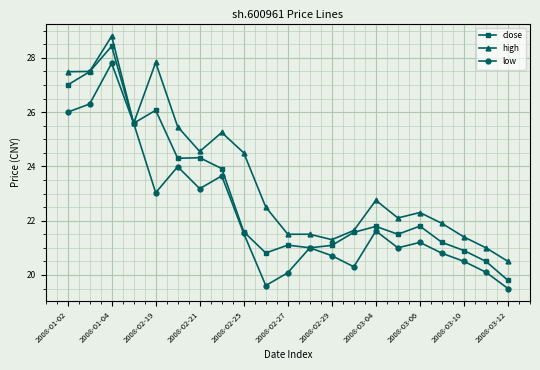

What is the value of the high point at the 21st from the left?

20.5